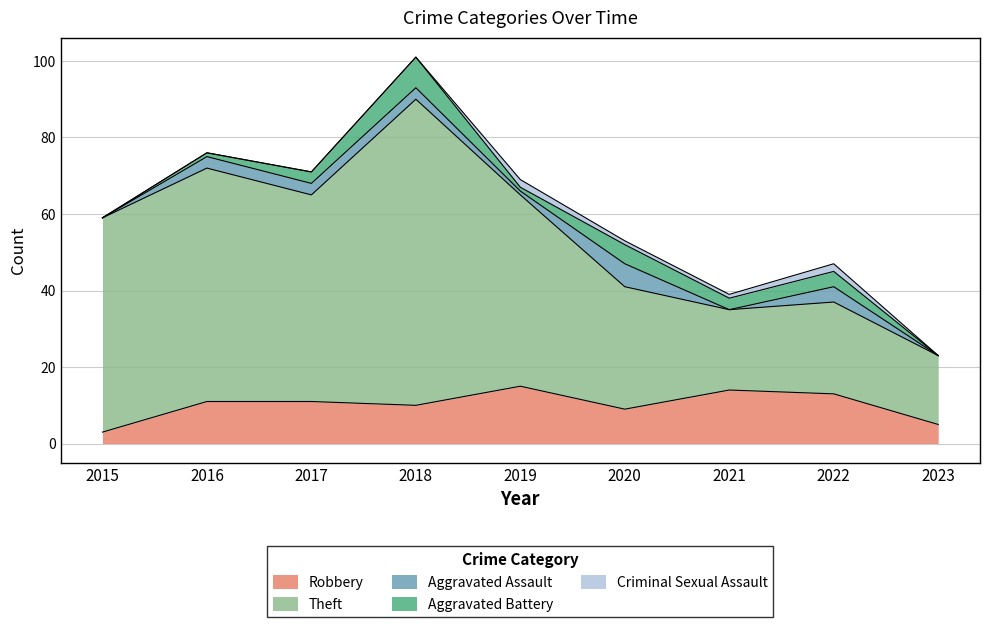

Where does the Robbery series first go above 11?

2019